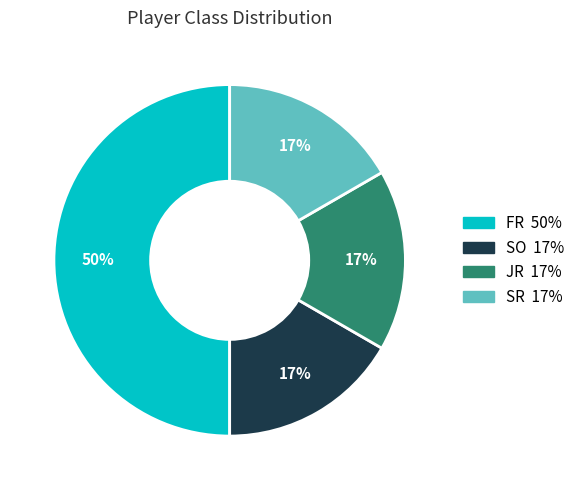

Does SR account for over 50% of the chart?

No